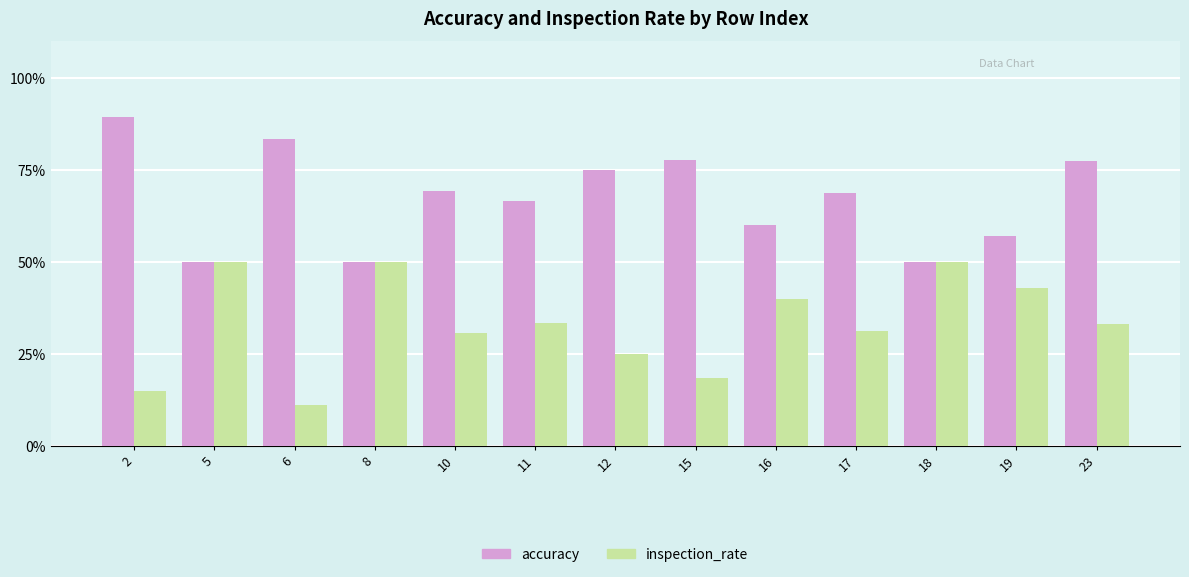

Which series changed the most between 8 and 10?

accuracy